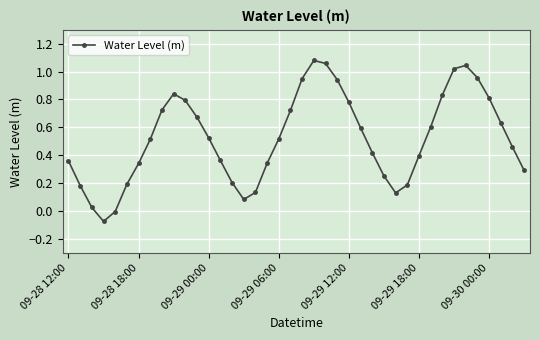

True or false: there are more than 0 points higher than both neighbors.

True